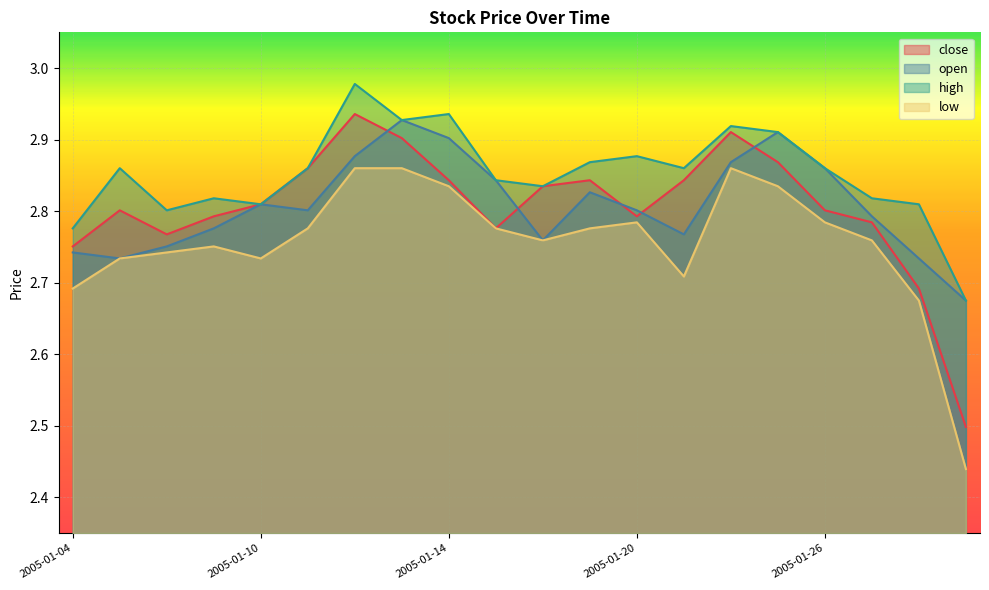

What is the value of the close point at the 9th from the left?

2.8